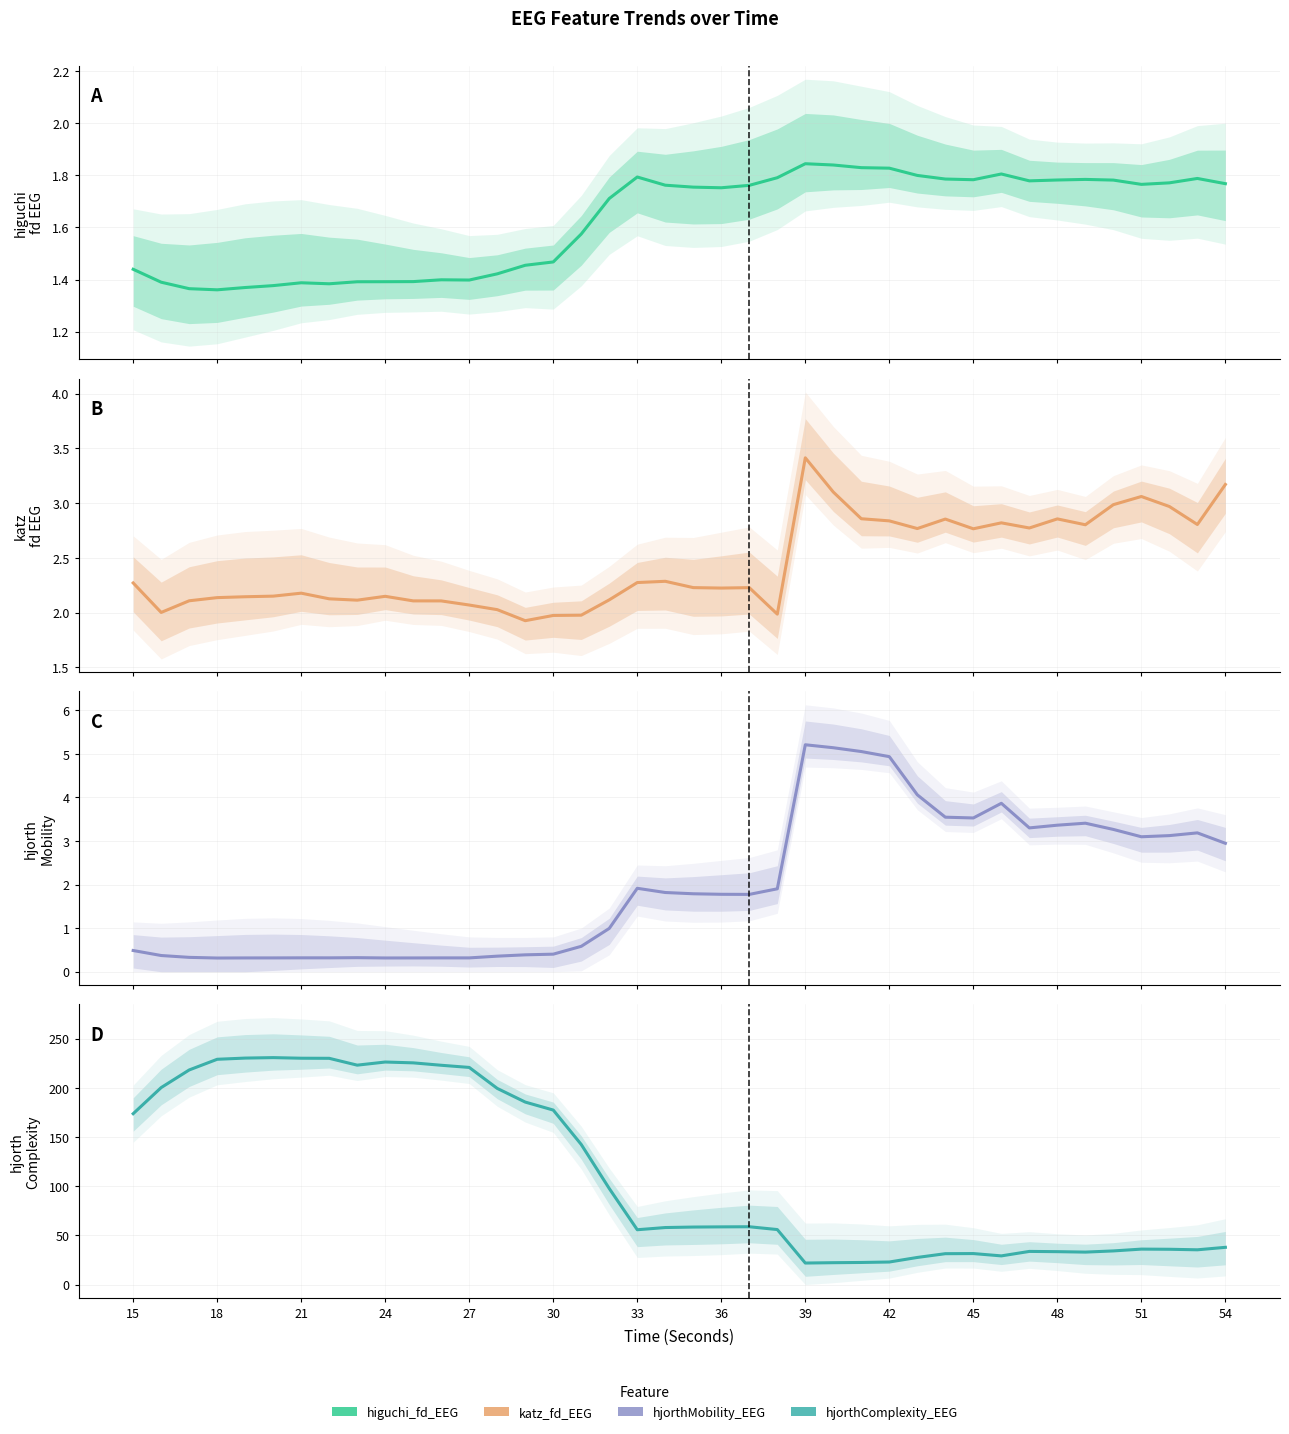

The value of higuchi_fd_EEG at 30 is 1.4. True or false?

True